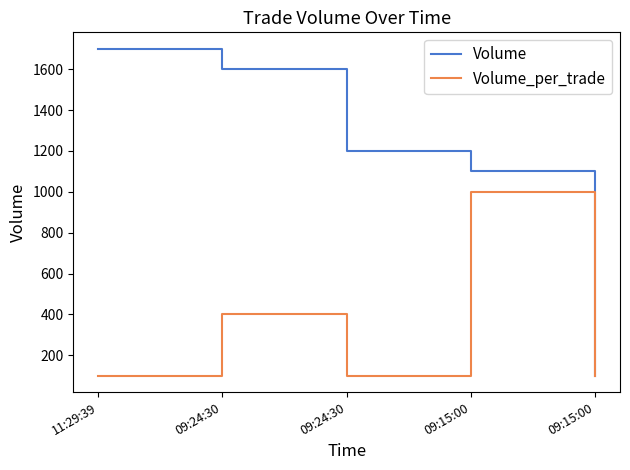

Is this an area chart (filled region under the line)?

No